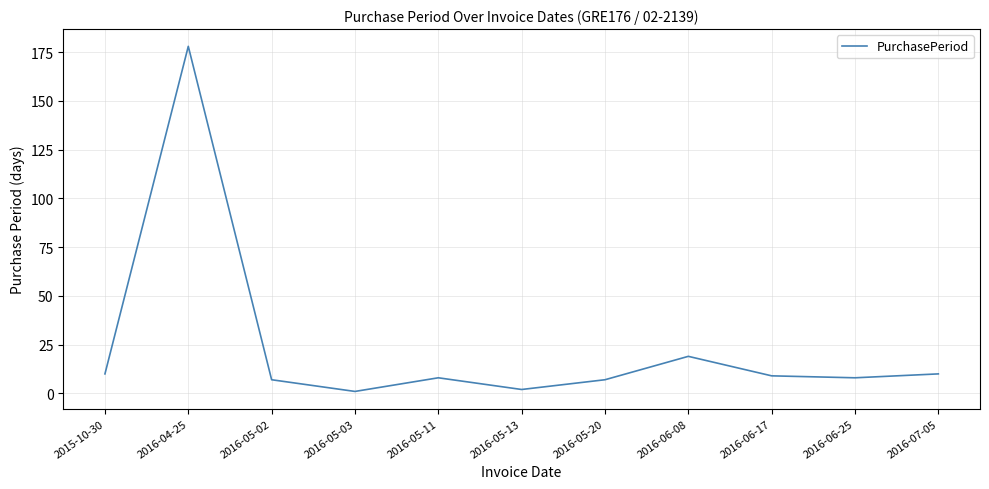

Which has a higher value, 2016-07-05 or 2016-05-13?

2016-07-05